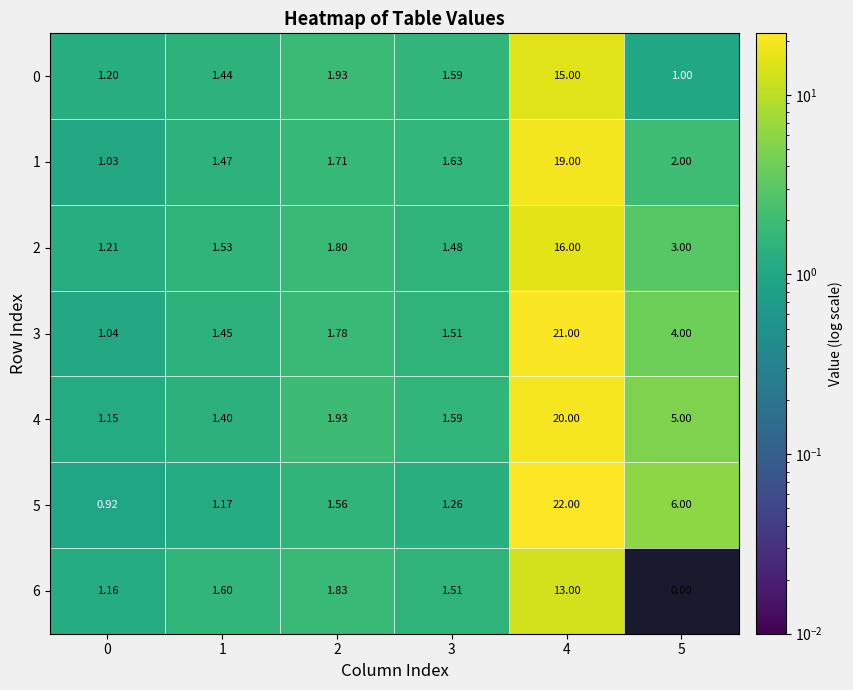

Is the value of 6 at 5 greater than the value of 3 at 4?

No